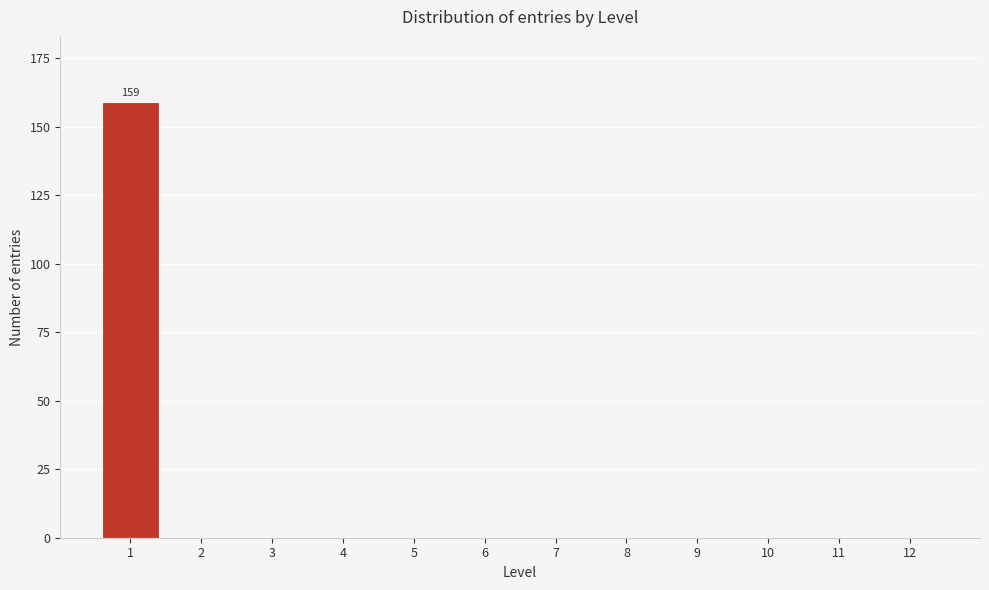

Reading left to right, list all the values displayed in this chart.

1=159	2=0	3=0	4=0	5=0	6=0	7=0	8=0	9=0	10=0	11=0	12=0